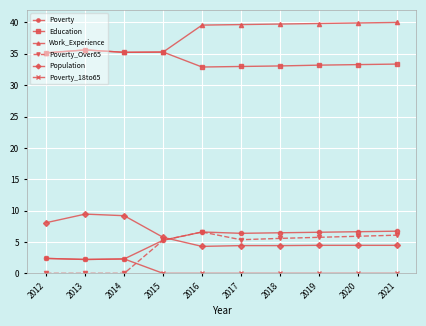

What is the difference between the highest and lowest values at 2016?

39.6